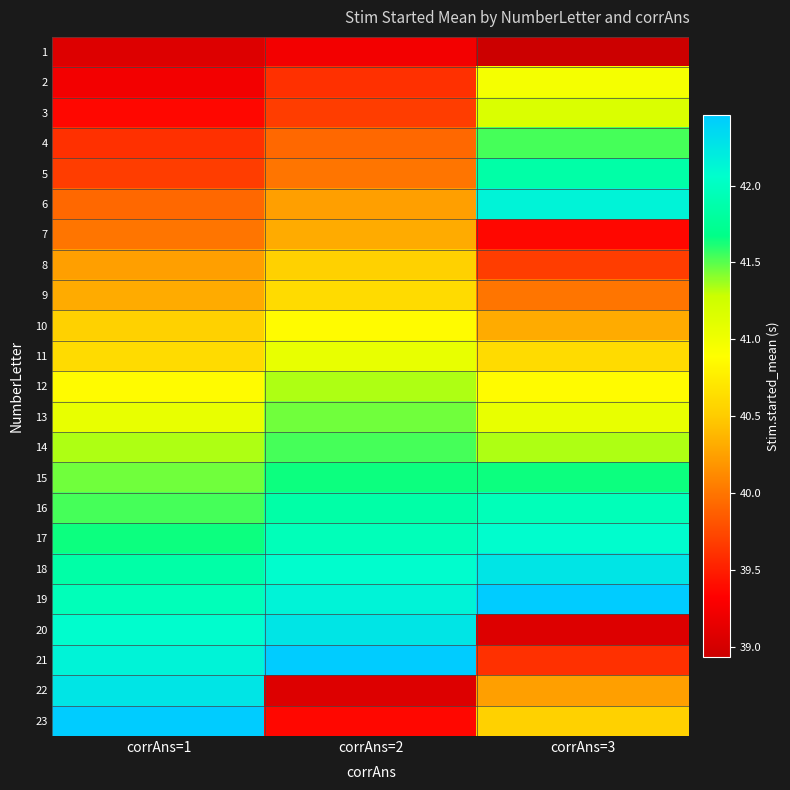

List the series in order of their peak value, lowest first.

1, 7, 8, 9, 10, 2, 11, 3, 12, 13, 4, 14, 15, 5, 16, 17, 6, 18, 20, 22, 19, 21, 23